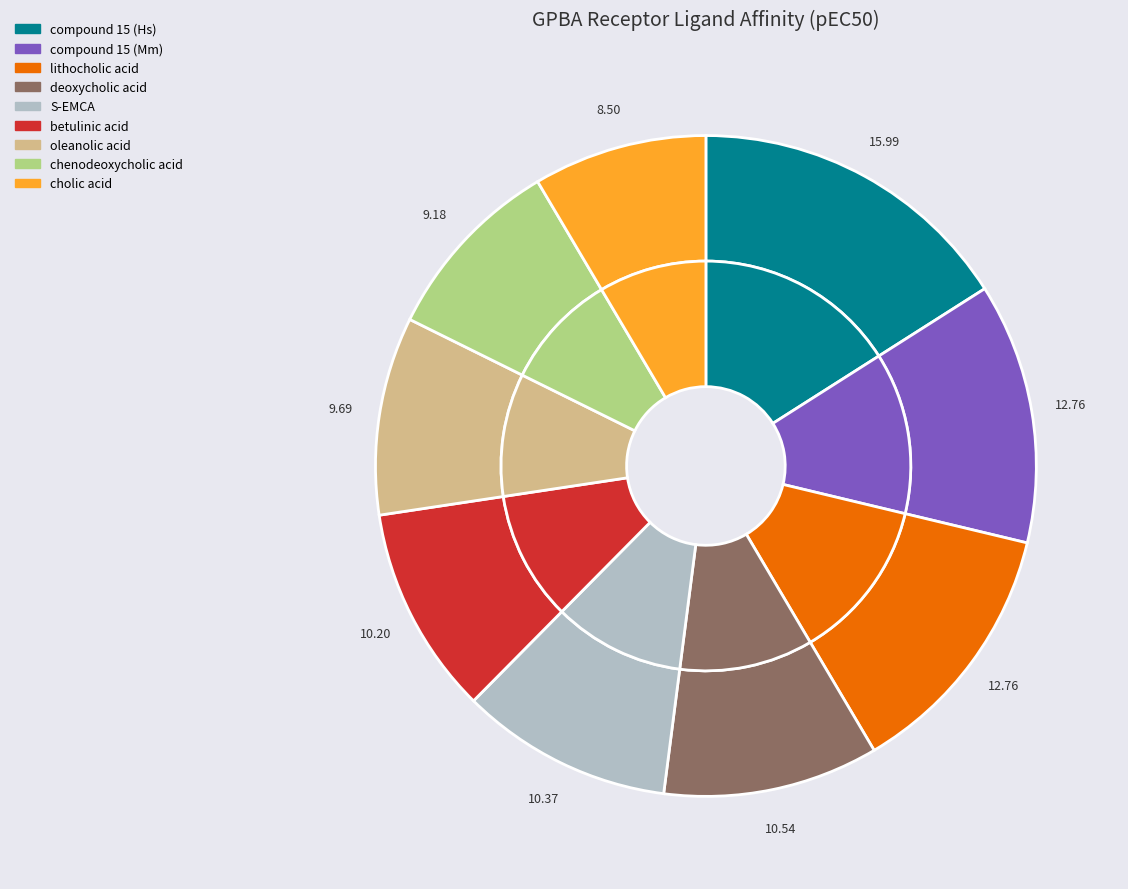

What is the total percentage of oleanolic acid and chenodeoxycholic acid?

18.9%